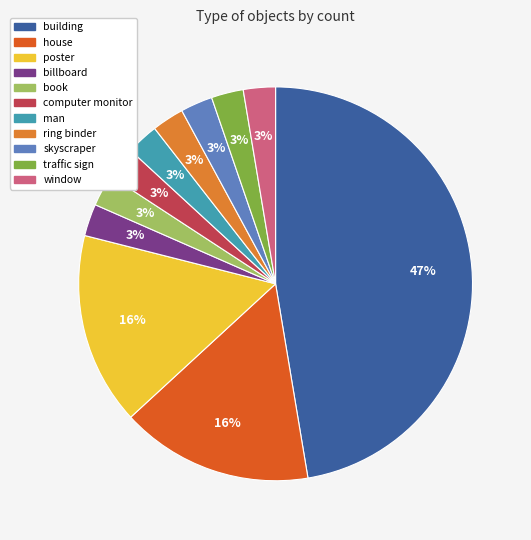

What is the largest slice in the pie chart?

building